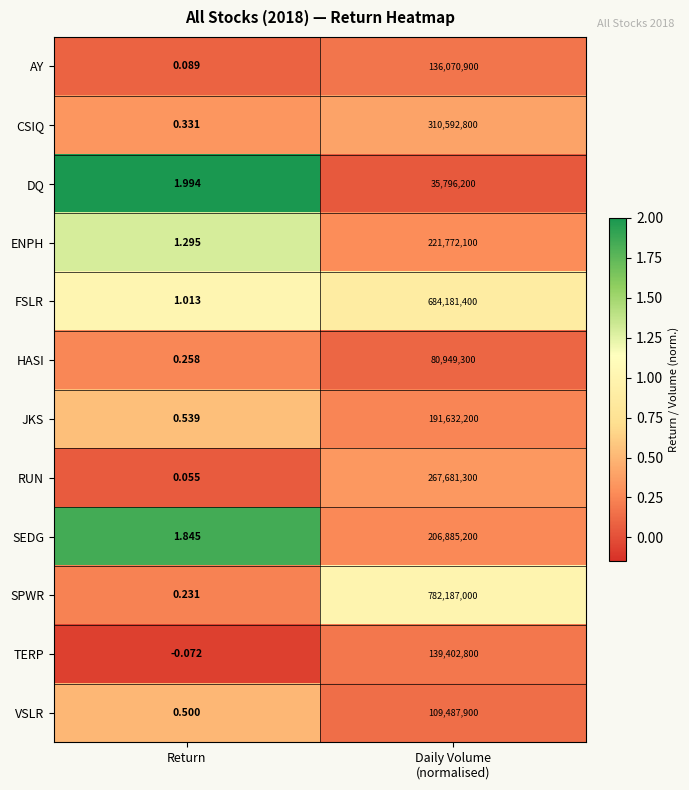

At Return, list the series in order from largest to smallest.

DQ, SEDG, ENPH, FSLR, JKS, VSLR, CSIQ, HASI, SPWR, AY, RUN, TERP